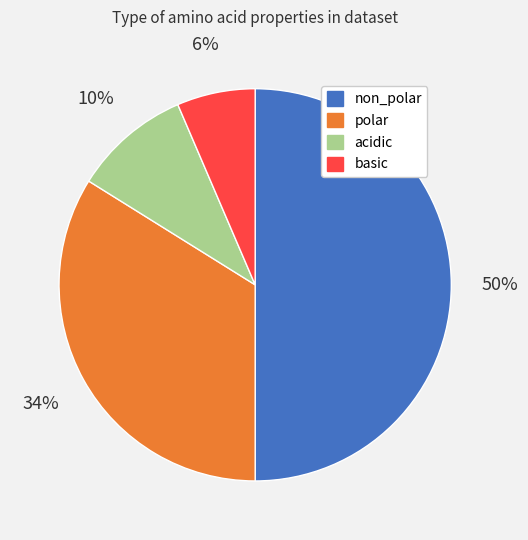

Which has a higher value, acidic or non_polar?

non_polar